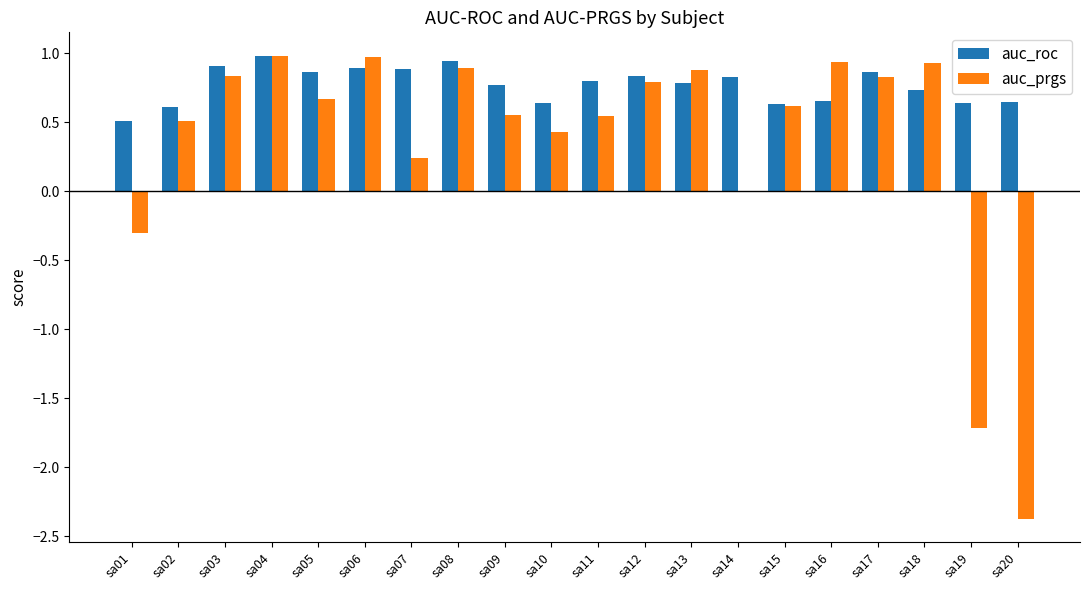

How many groups of bars are there?

20